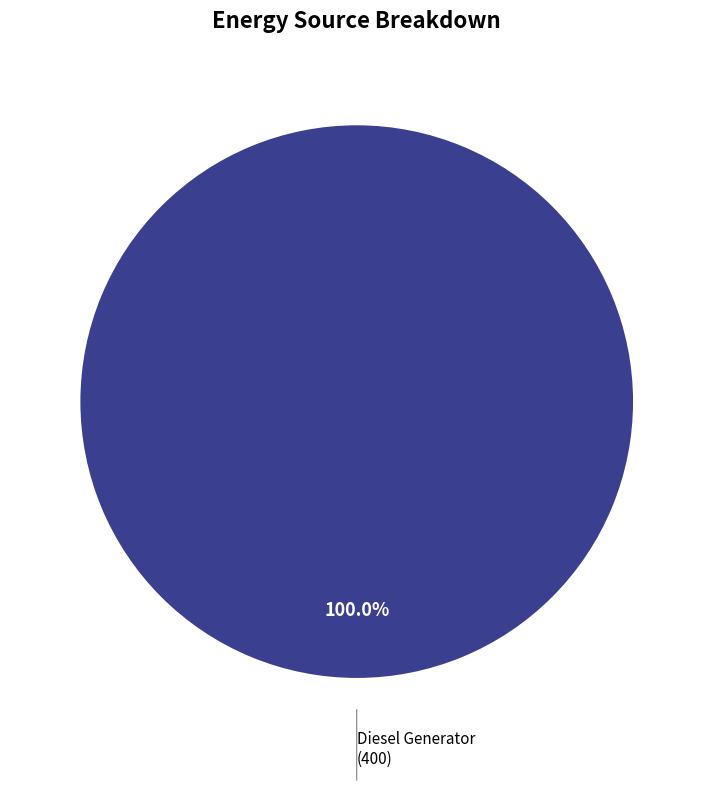

Does any single category account for the majority?

Yes